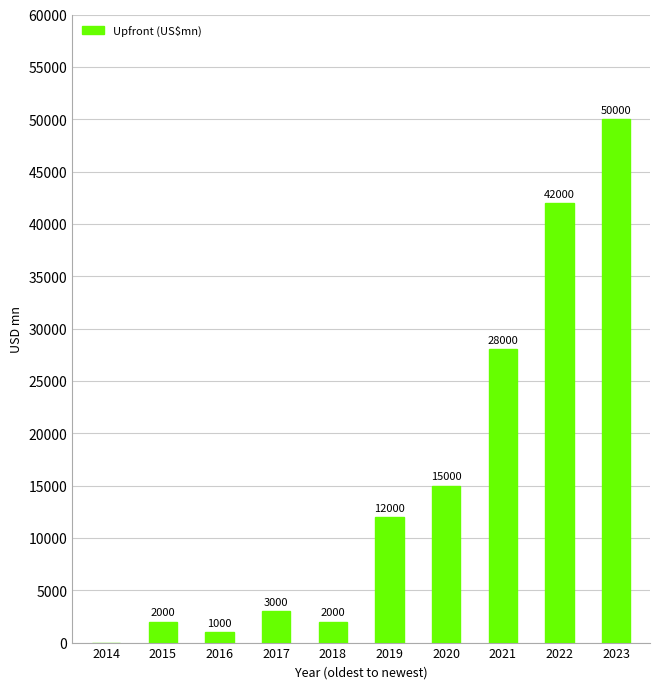

Where is the data nearest to the value 25000?

2021